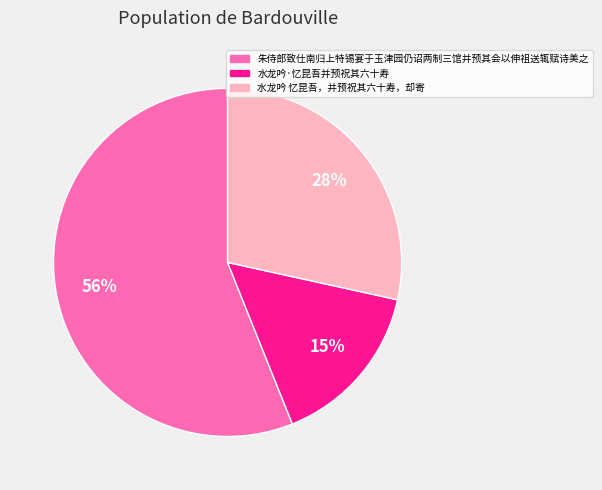

To the nearest percent, what portion does 水龙吟 忆昆吾，并预祝其六十寿，却寄 represent?

28%